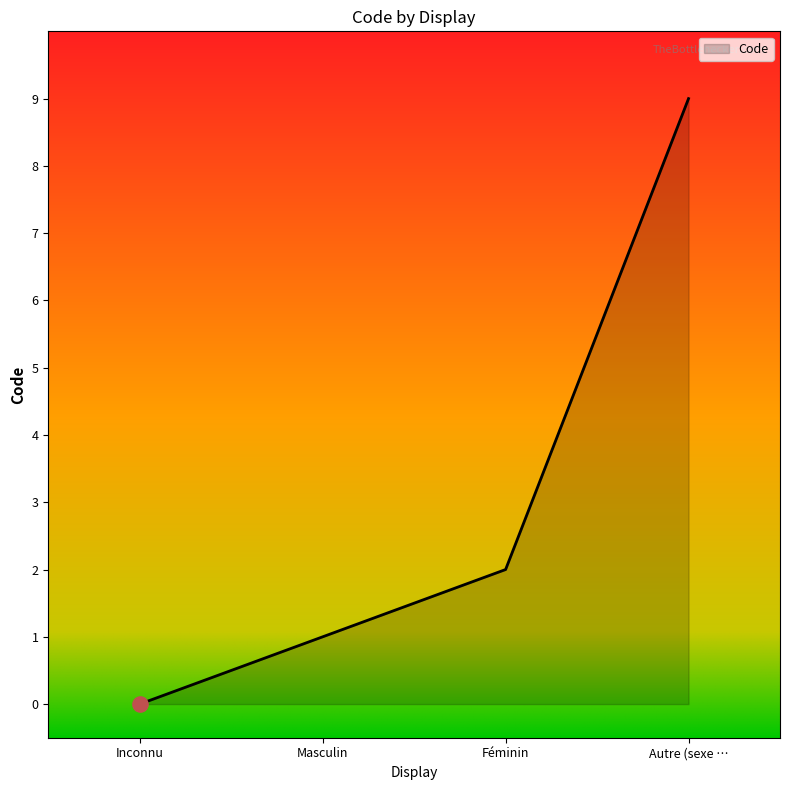

Between Féminin and Inconnu, which is larger?

Féminin